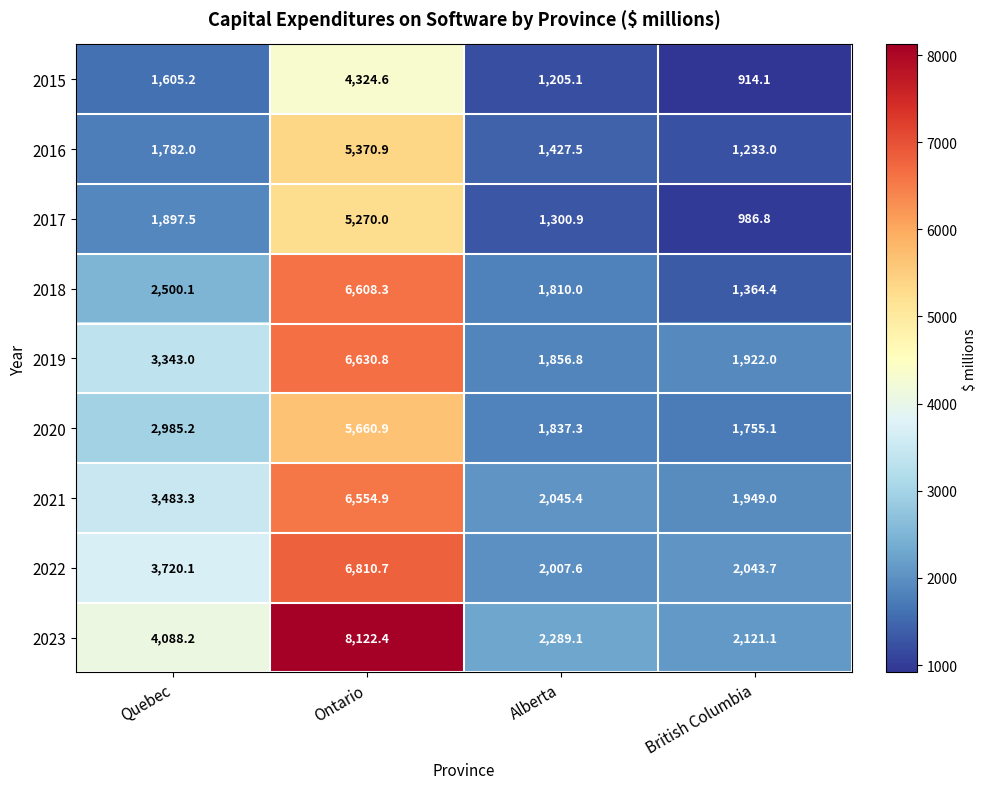

Which category has the highest value across all series?

Ontario